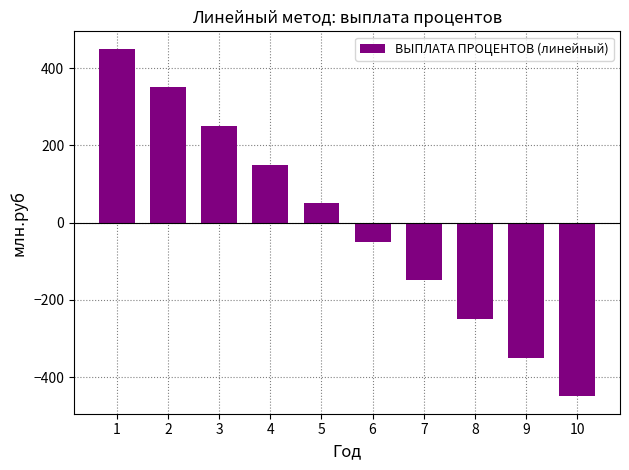

How many values are below 50?

5